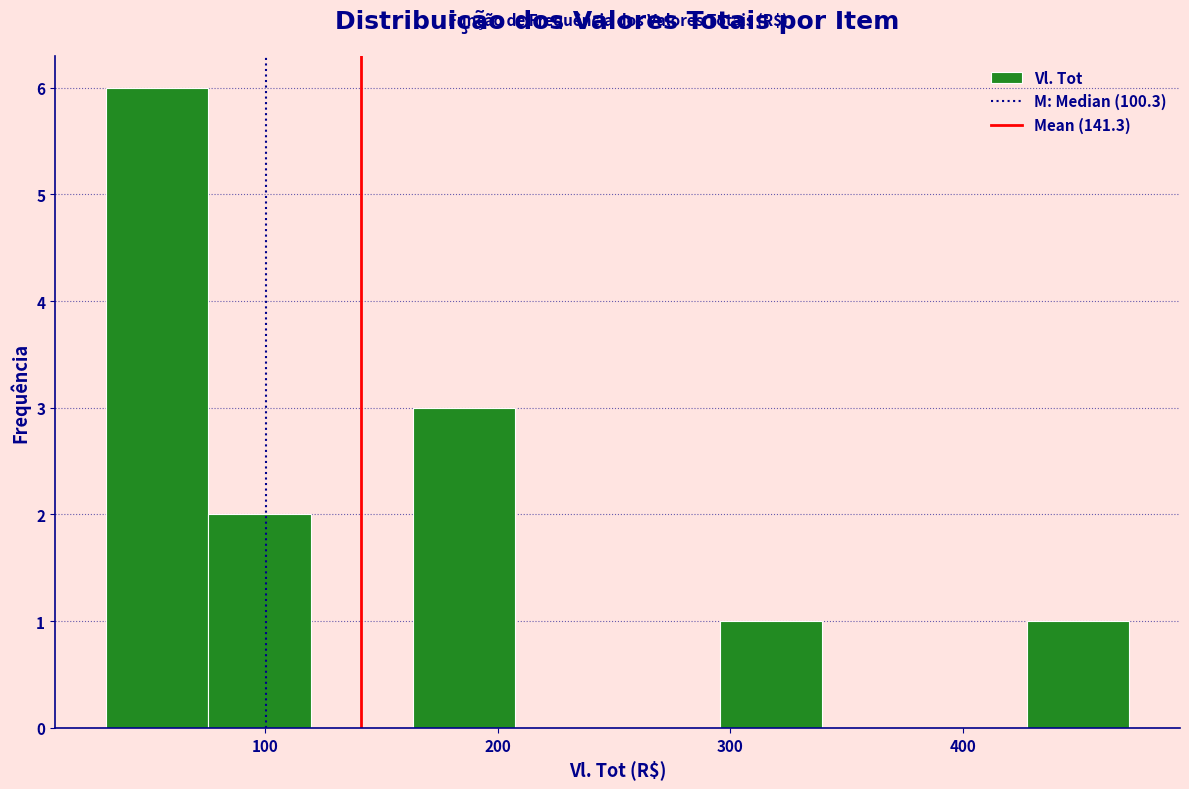

Reading left to right, list every bar in this chart as the range it spans on the x-axis followed by its height. Neither the bar edges nor the heights are printed on the chart, so give them approximately, as read against the axes.

30 to 80: 6
80 to 120: 2
120 to 160: 0
160 to 210: 3
210 to 250: 0
250 to 300: 0
300 to 340: 1
340 to 380: 0
380 to 430: 0
430 to 470: 1